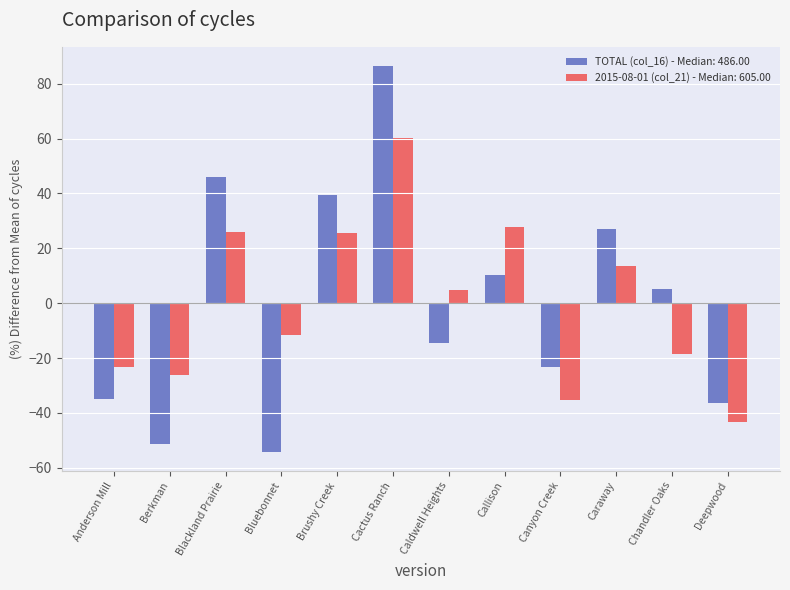

Which label corresponds to the smallest value in the chart?

Bluebonnet